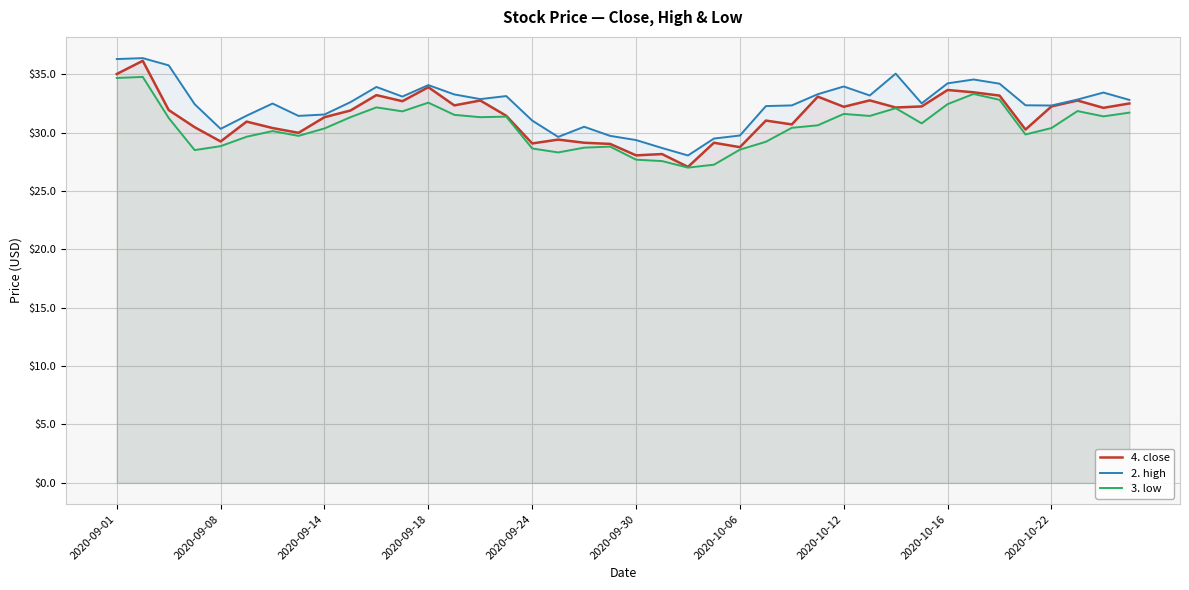

How many values in the 4. close series exceed 31?

24